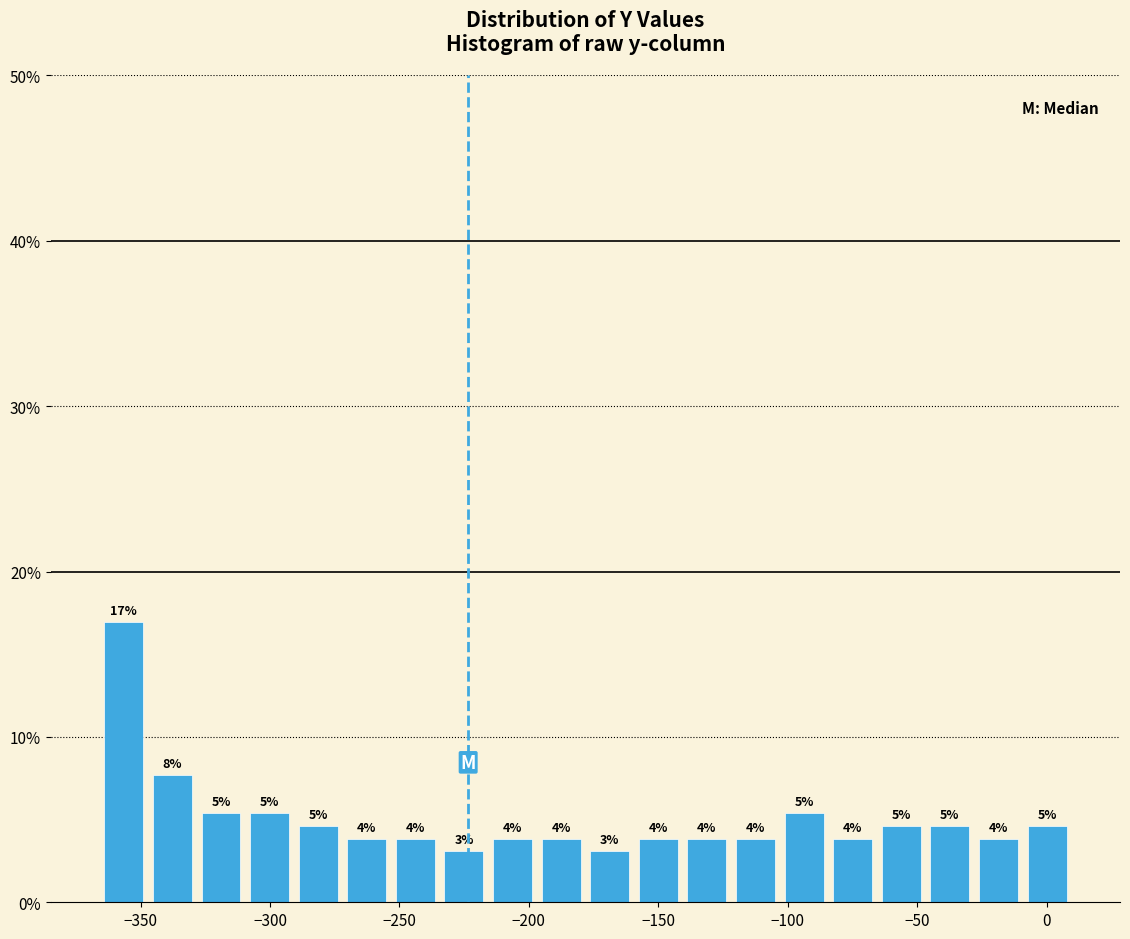

Read against the x-axis, roughly where is the centre of the tallest bar?

-355